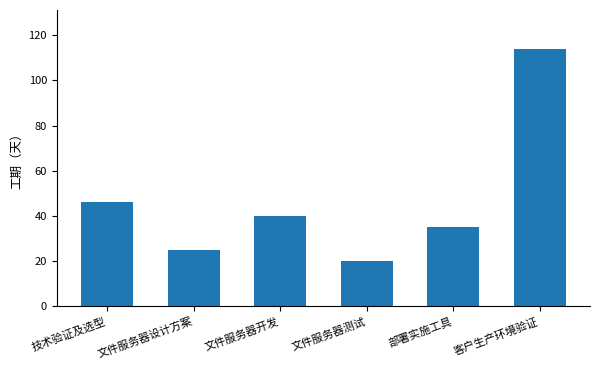

List the labels in order of value, smallest first.

文件服务器测试, 文件服务器设计方案, 部署实施工具, 文件服务器开发, 技术验证及选型, 客户生产环境验证